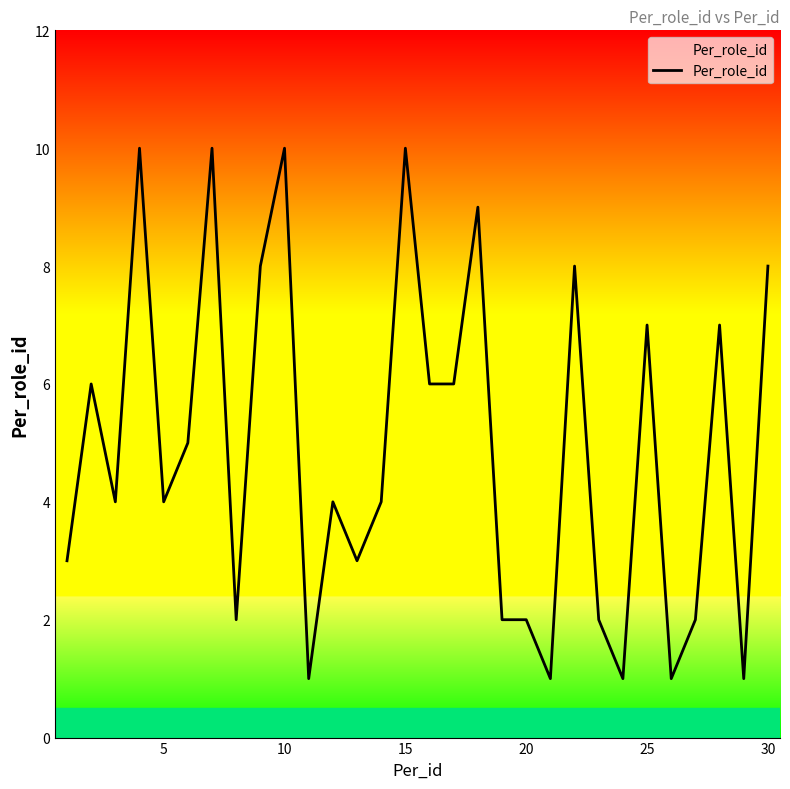

What is the greatest value displayed?

10